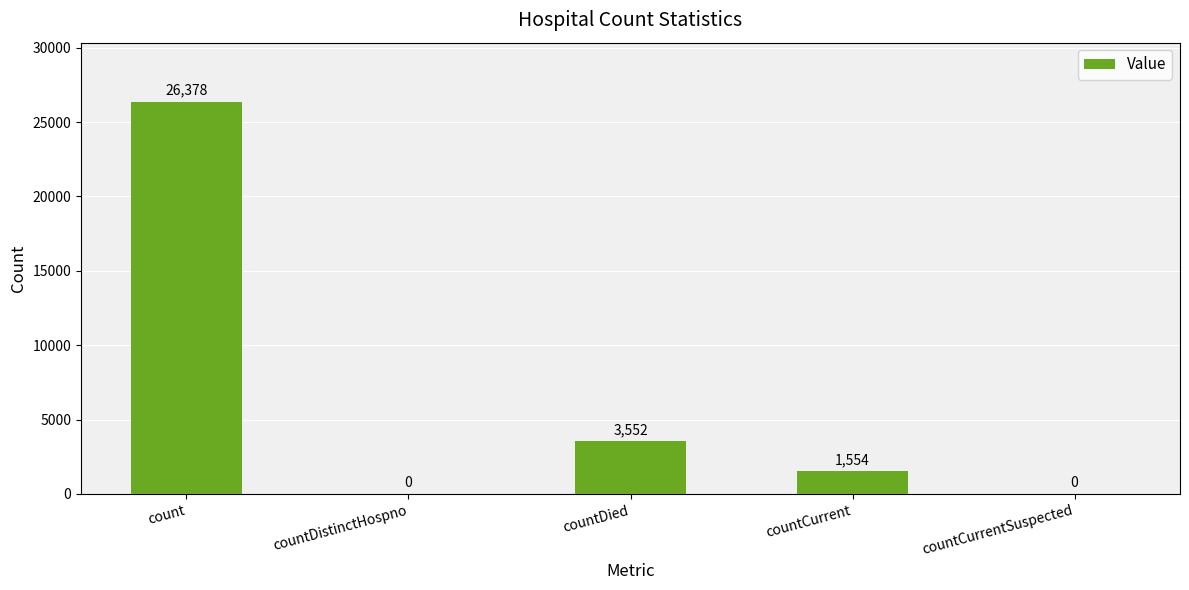

What is the change in value from countDied to countCurrent?

-1998